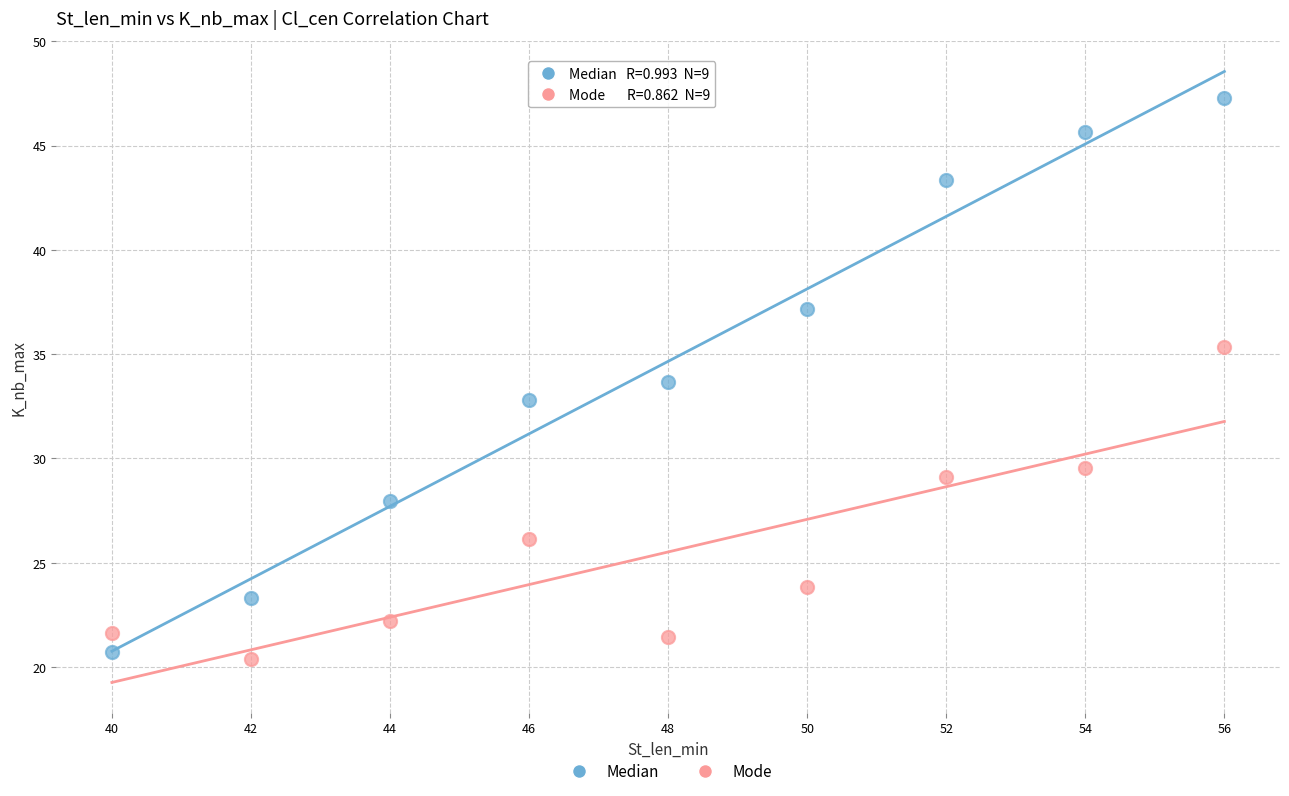

Which series contains the highest Y value?

Median